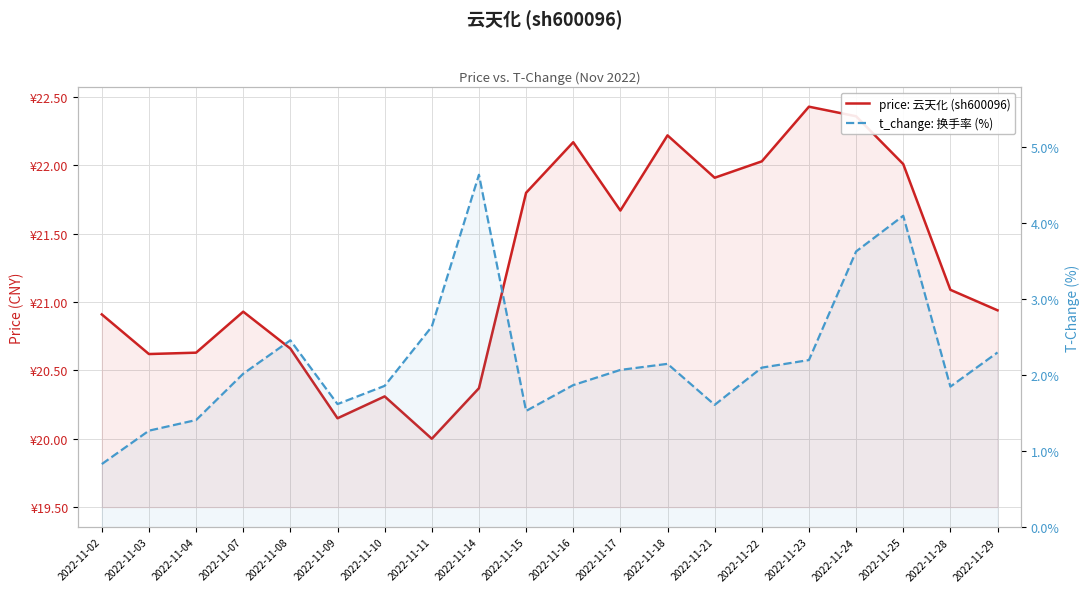

How many data points in t_change: 换手率 (%) are less than 2?

9